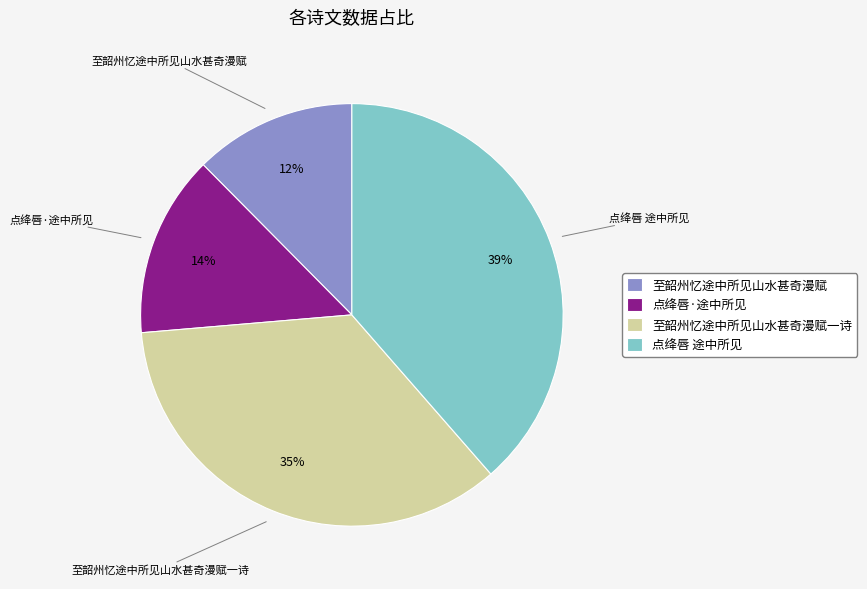

What is the largest slice in the pie chart?

点绛唇 途中所见